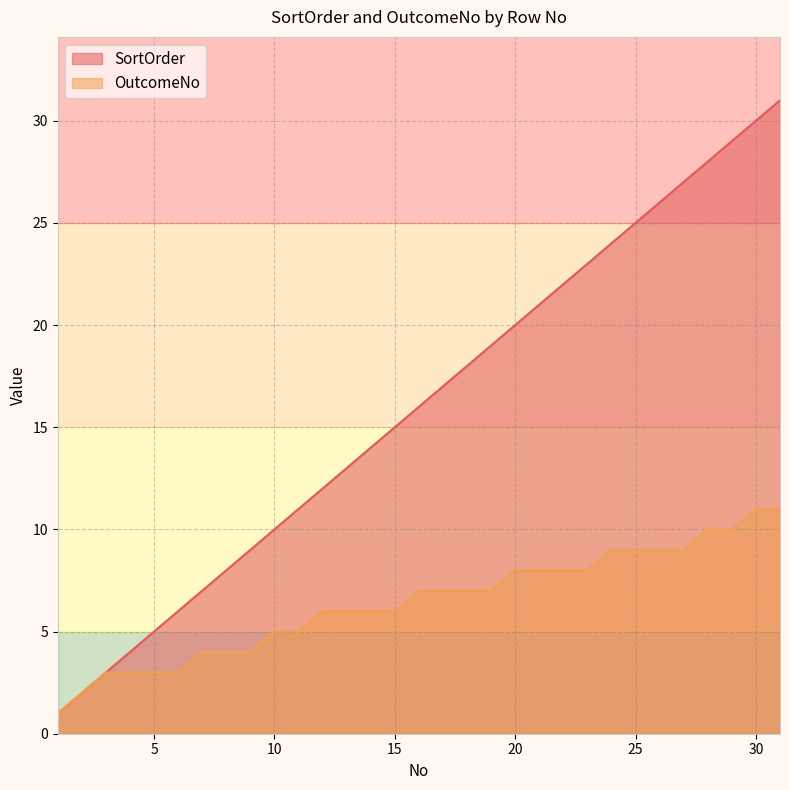

What is the difference between the maximum and second lowest values in the SortOrder series?

29